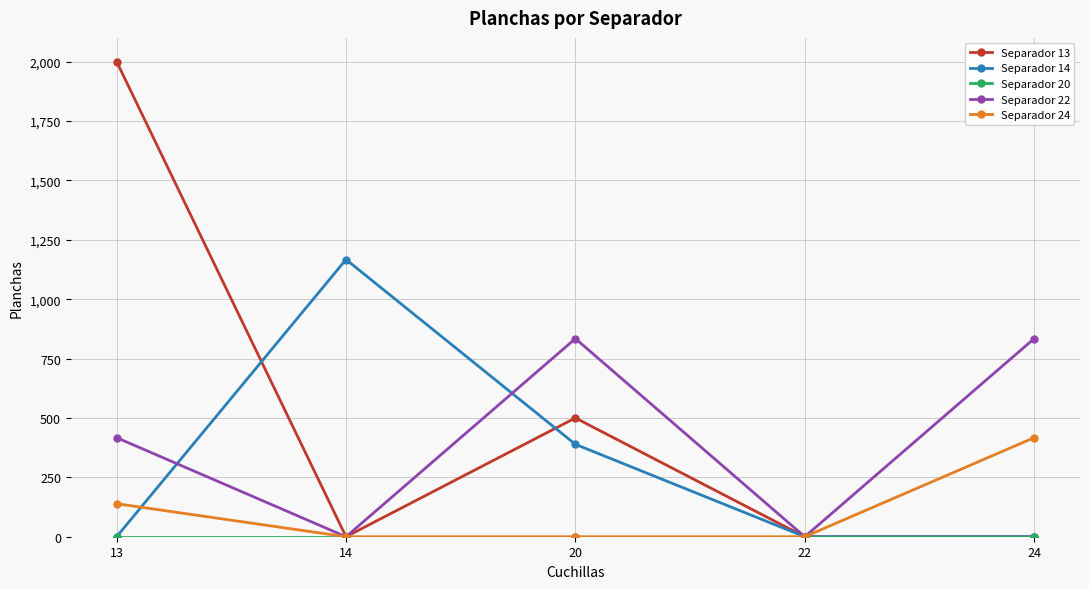

Does the chart have visible grid lines?

Yes